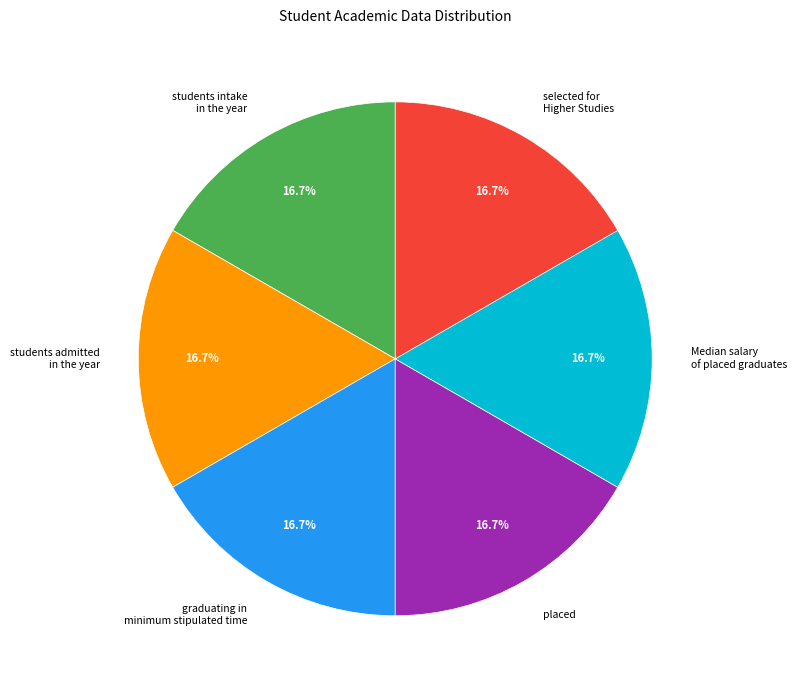

Does students intake in the year represent more than half of the total?

No